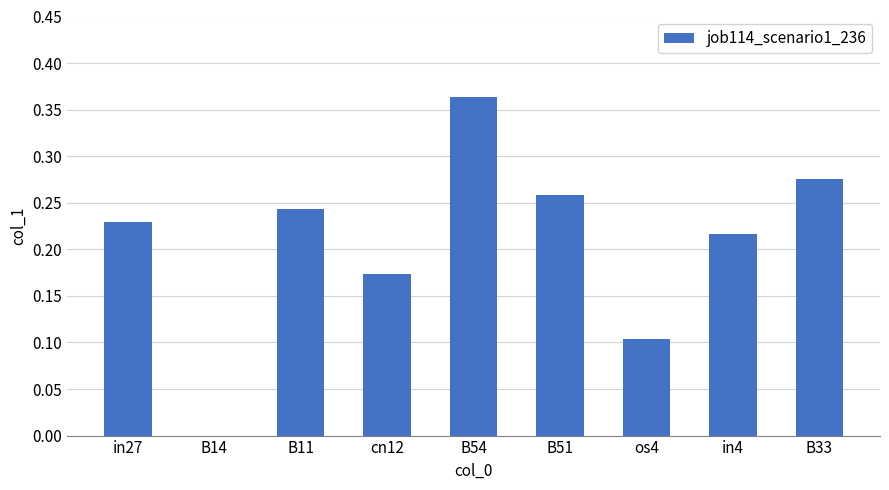

Which category has the highest value across all series?

B54